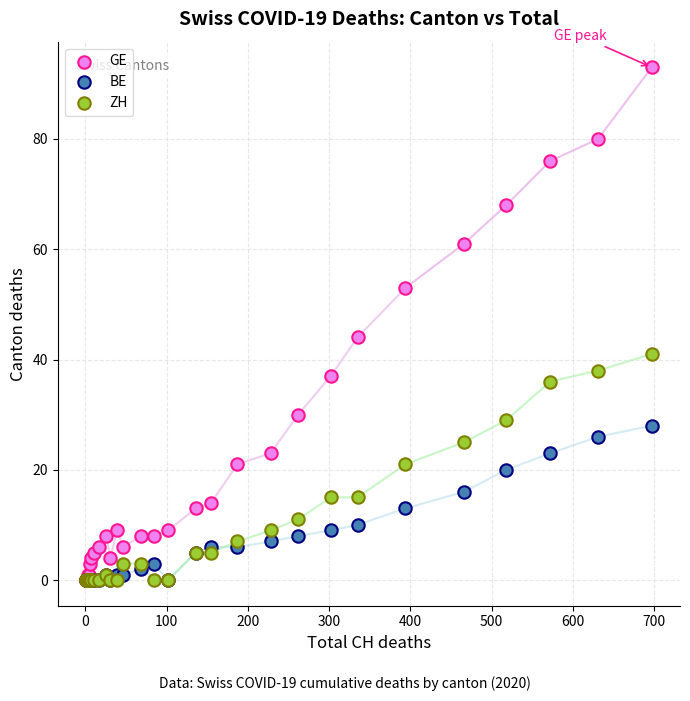

What are all the series names shown in the legend?

GE, BE, ZH